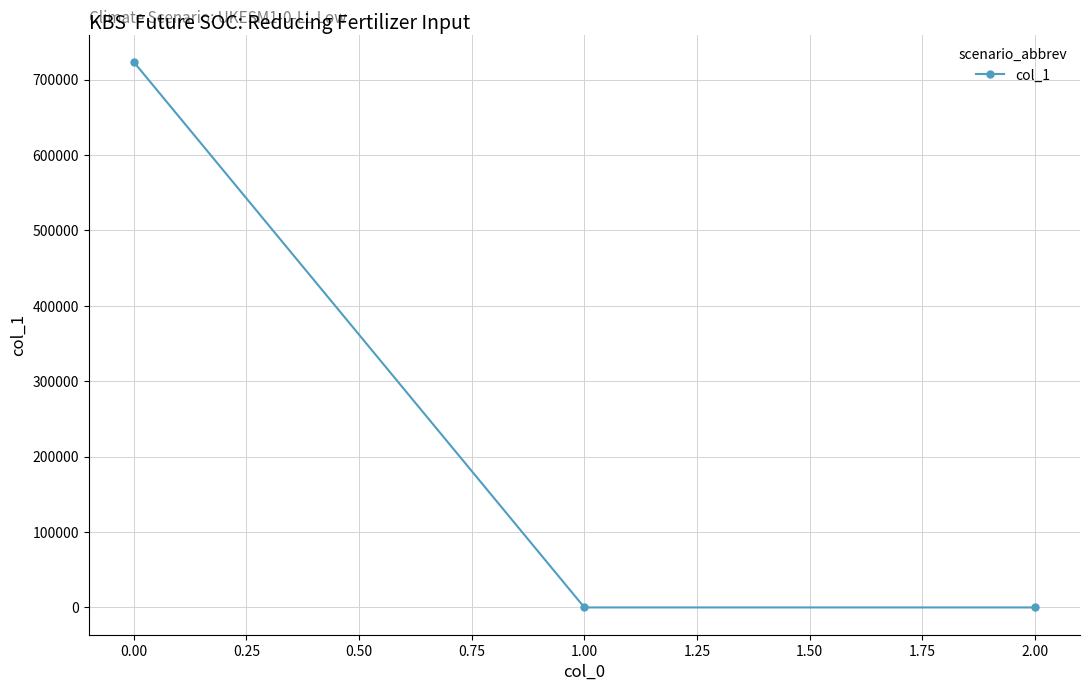

What is the value of the 1st point from the left?

723333.3